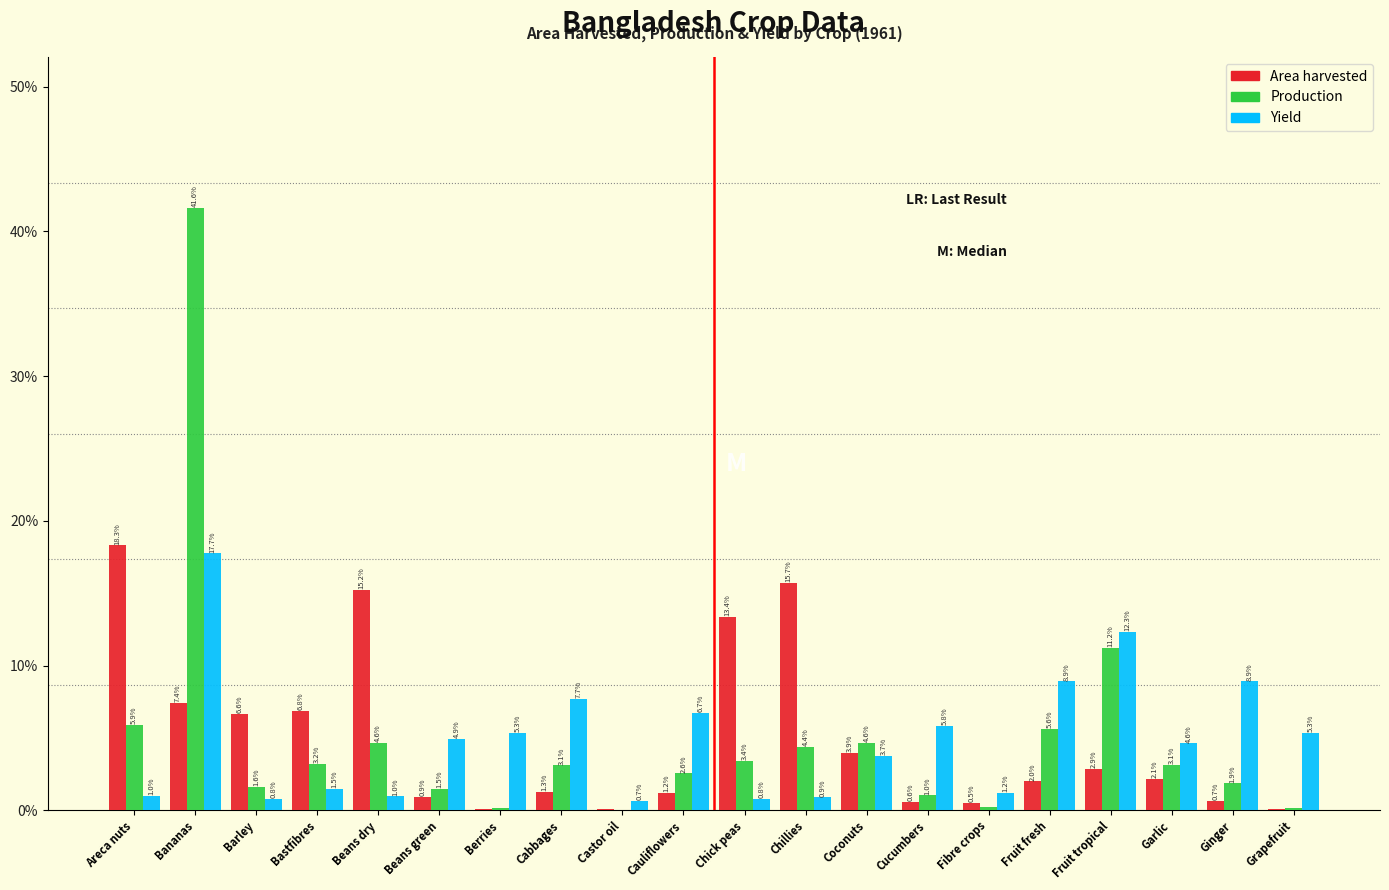

Where does the Area harvested series first go above 2?

Areca nuts